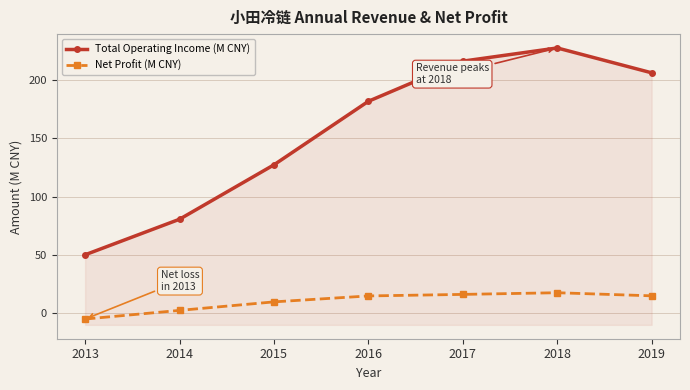

The value of Total Operating Income (M CNY) at 2013 is 50.2. True or false?

True